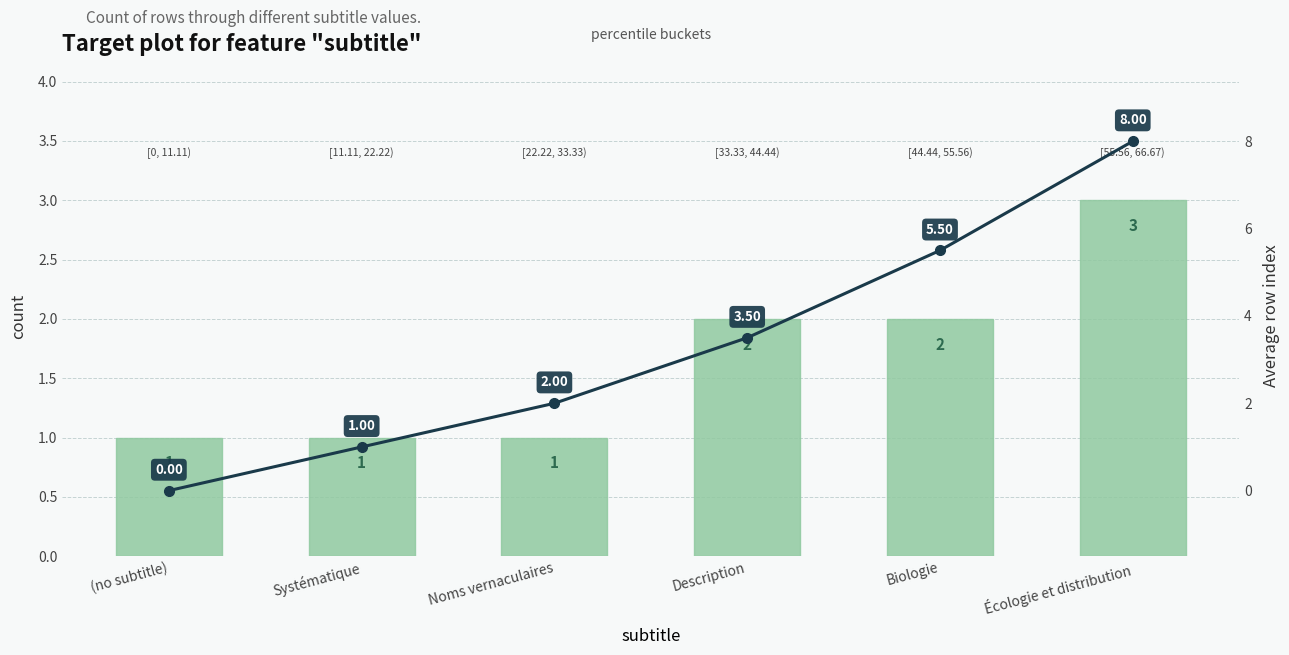

The avg row index series shows -4.1 at (no subtitle). True or false?

False